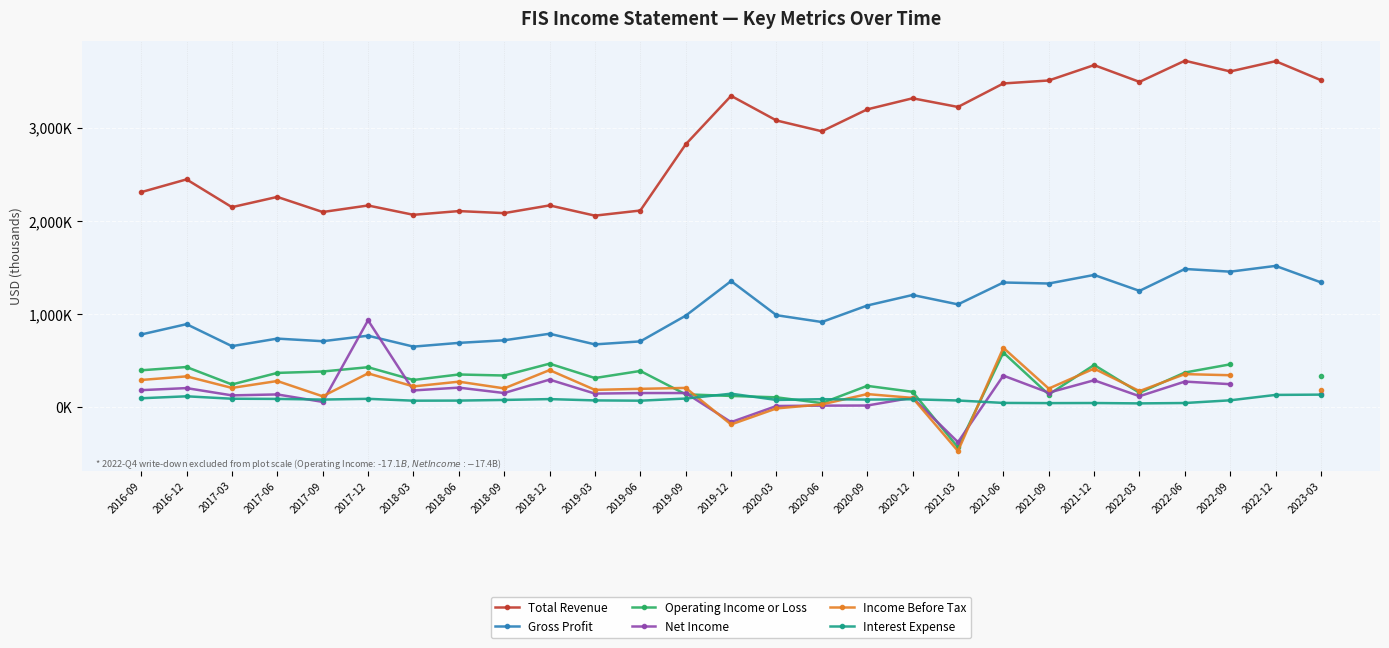

How many lines are shown in the chart?

6